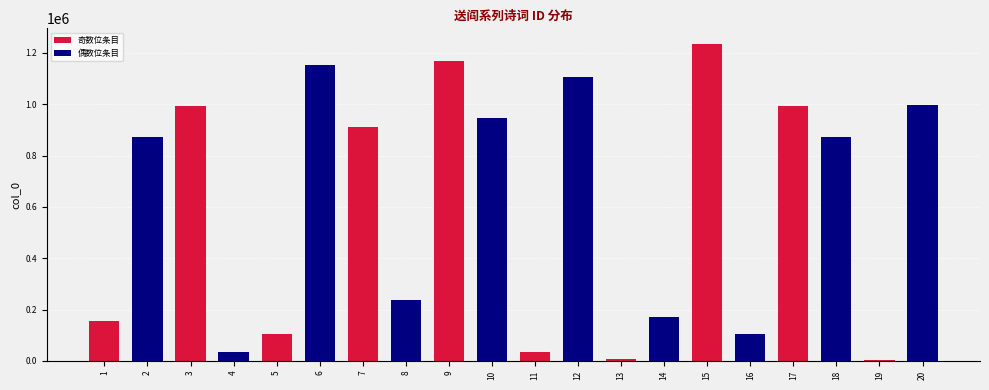

True or false: the data shows 548088 at 15.

False